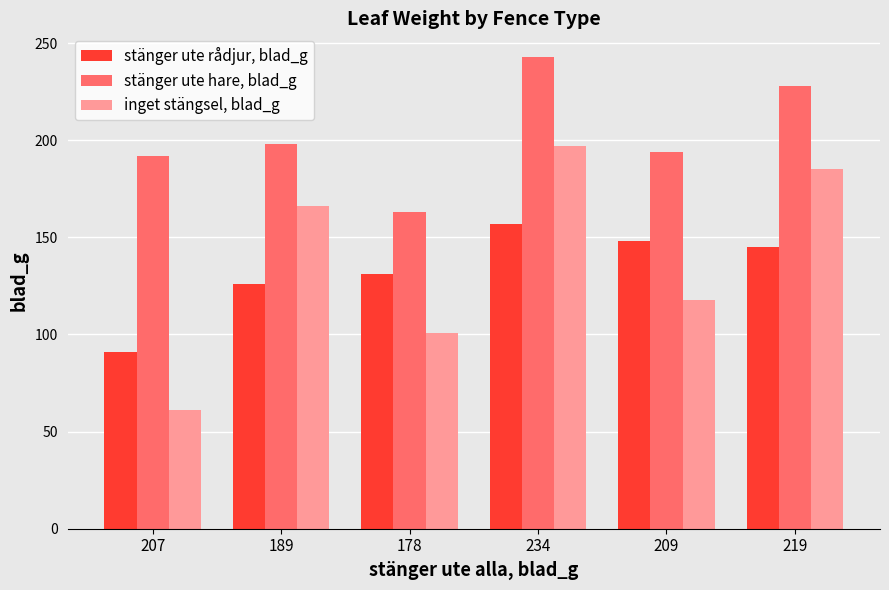

What is the label of the 4th bar from the right?

178